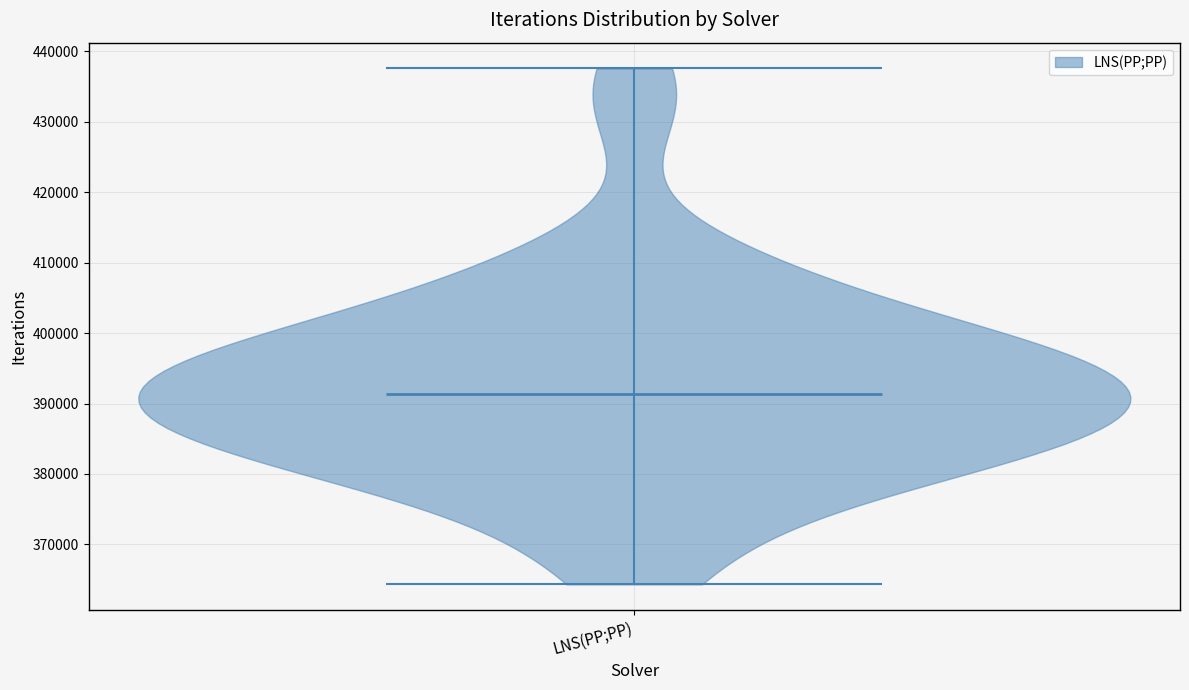

What is the lowest point the violin for LNS(PP;PP) reaches on the y-axis? The values are not printed on the chart, so give them approximately, as read against the axis.

364000